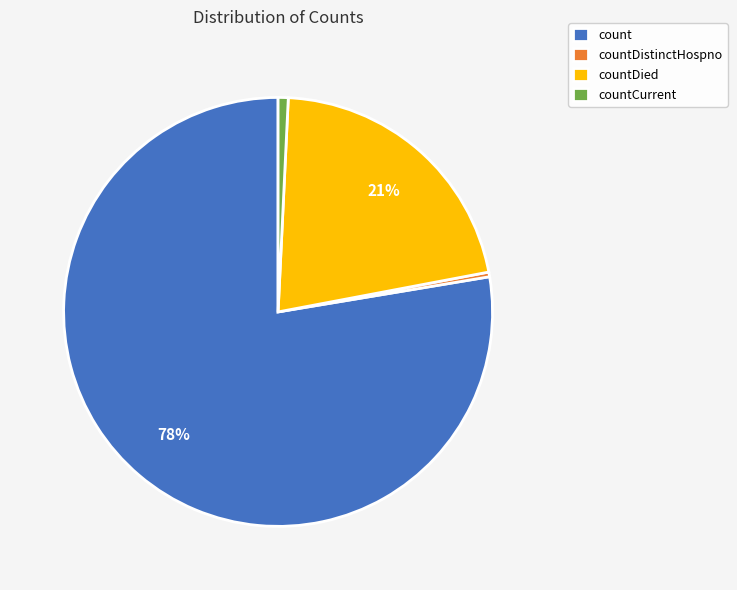

The countDistinctHospno slice represents 15% of the pie. True or false?

False